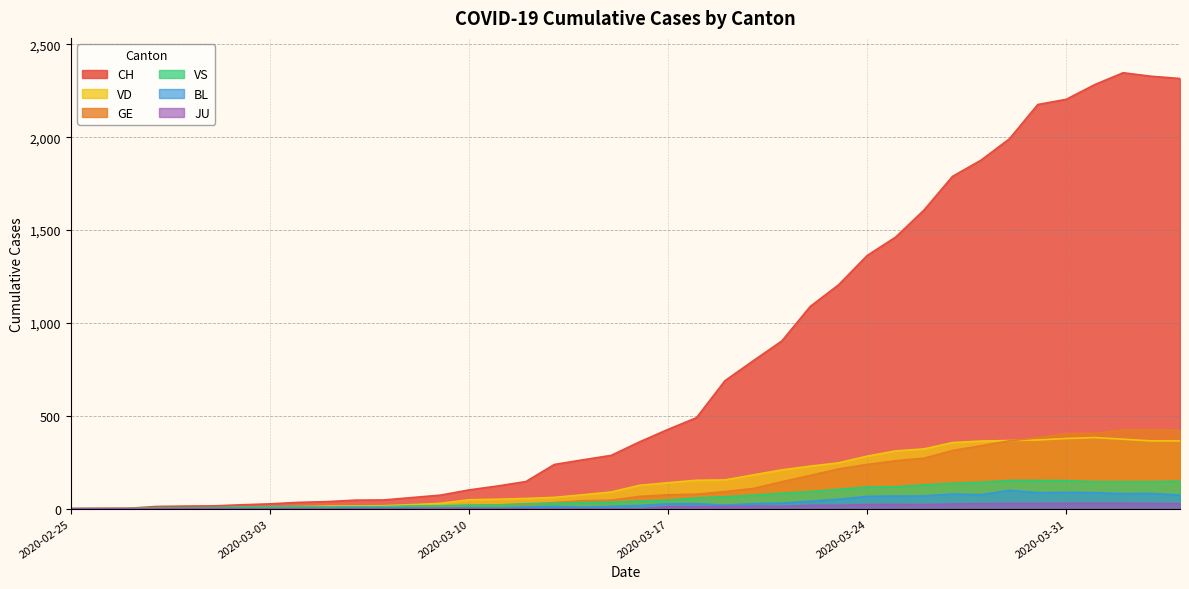

True or false: BL and VS cross at least once.

False